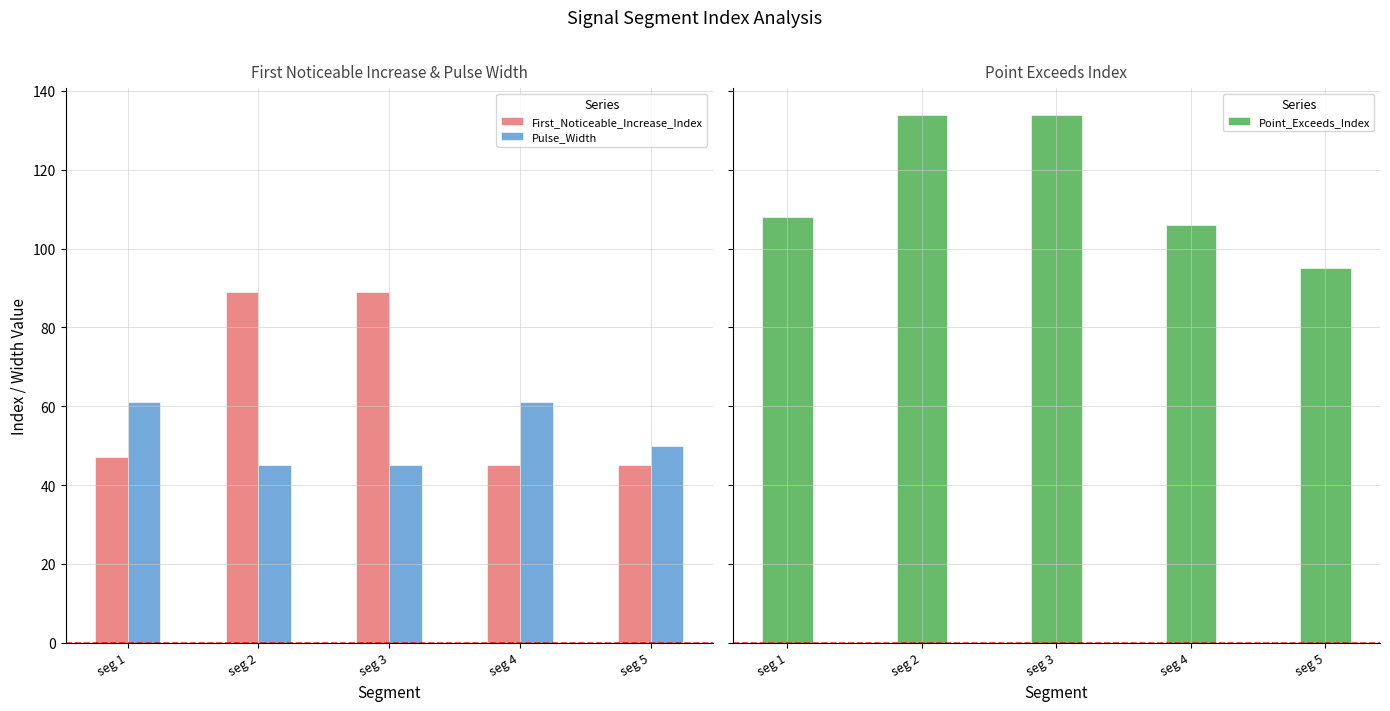

The First_Noticeable_Increase_Index series shows 30 at seg 2. True or false?

False